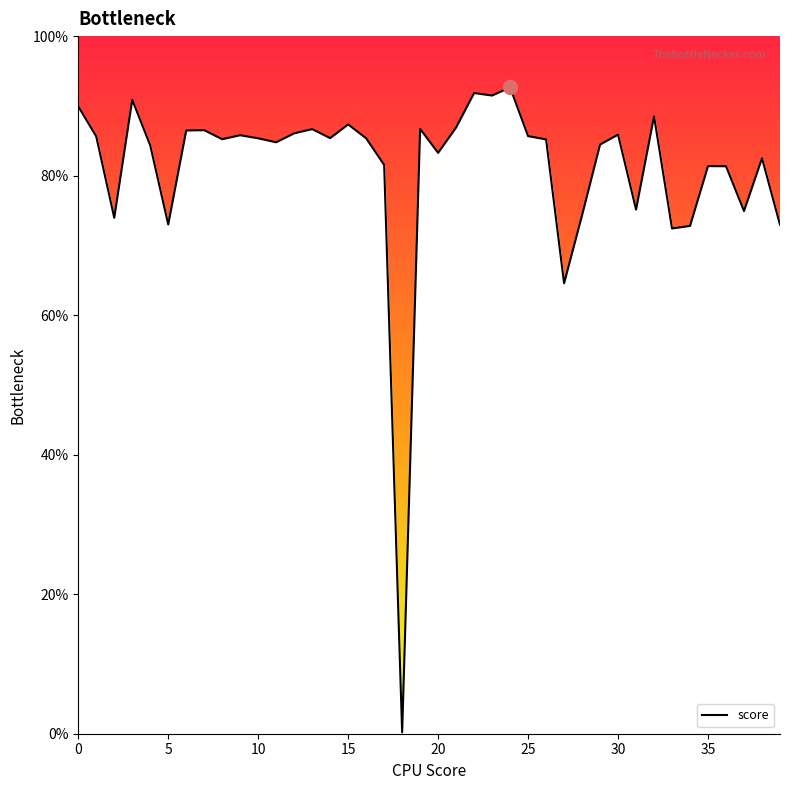

What is the maximum value shown in the chart?

92.6